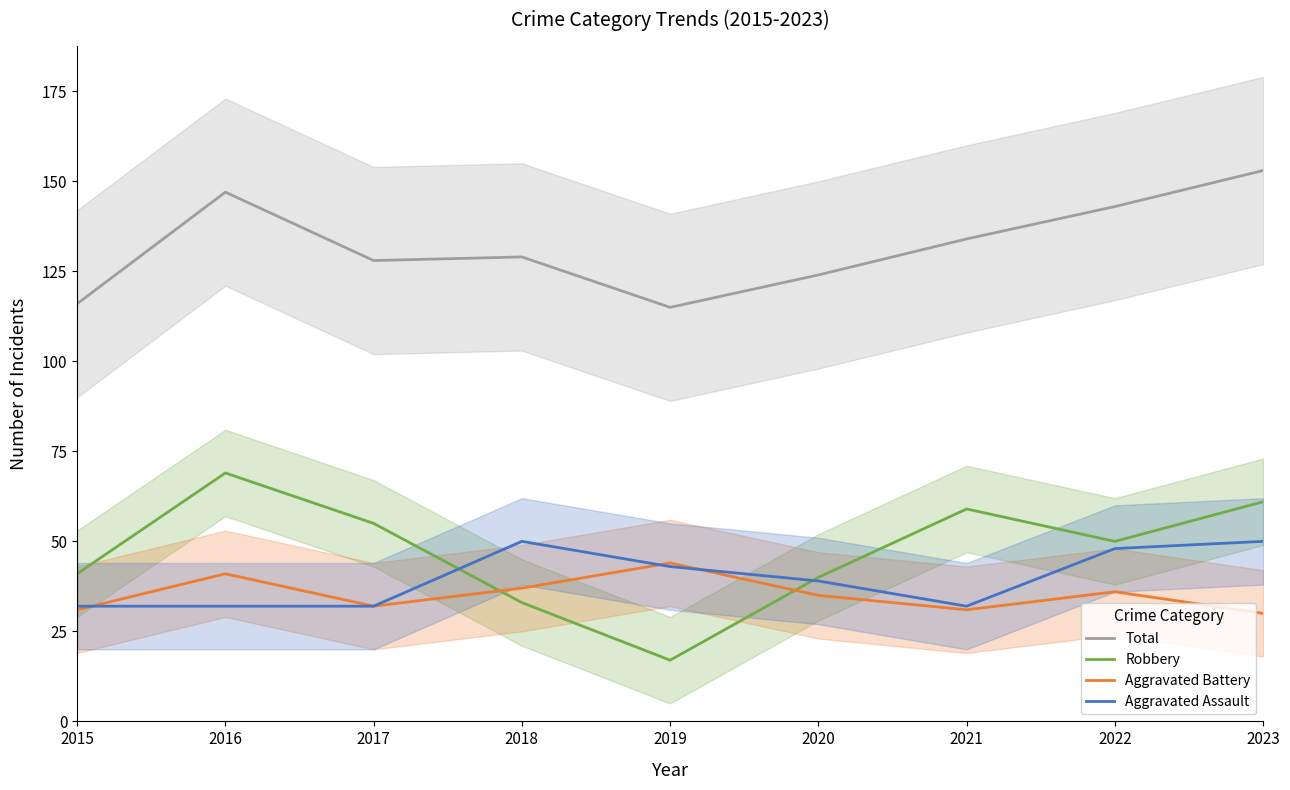

Between 2021 and 2022, which is larger?

2022